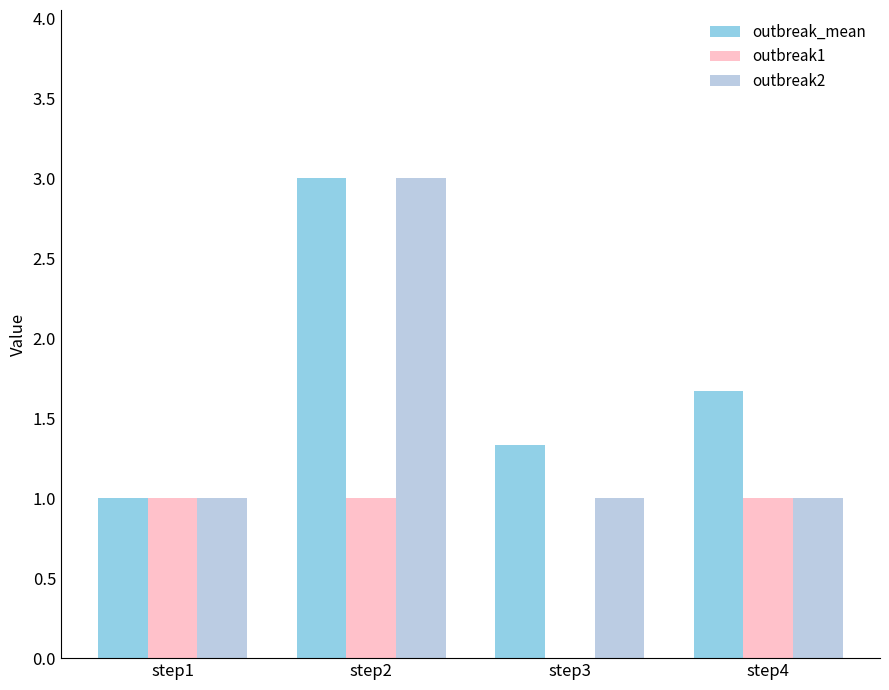

At which category is the sum across all series the highest?

step2